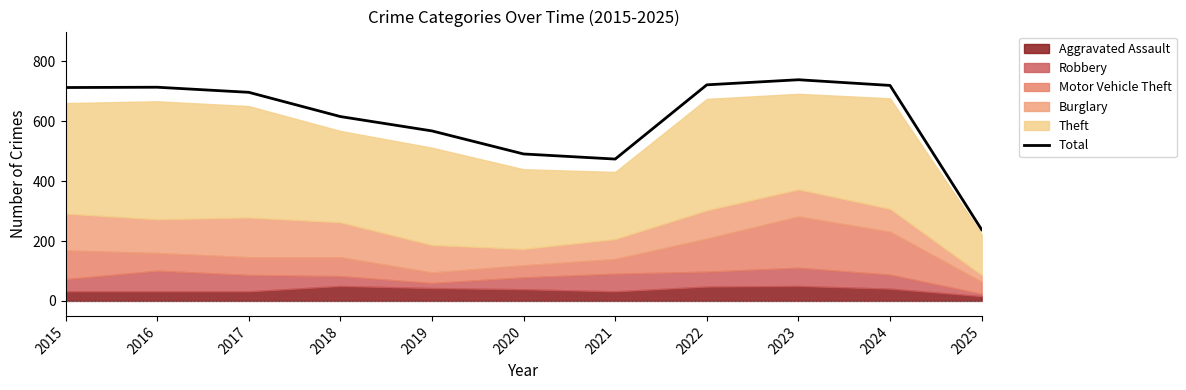

Reading right to left, extract all data points from this chart.

2025=238	2024=720	2023=739	2022=722	2021=474	2020=491	2019=568	2018=616	2017=697	2016=714	2015=713